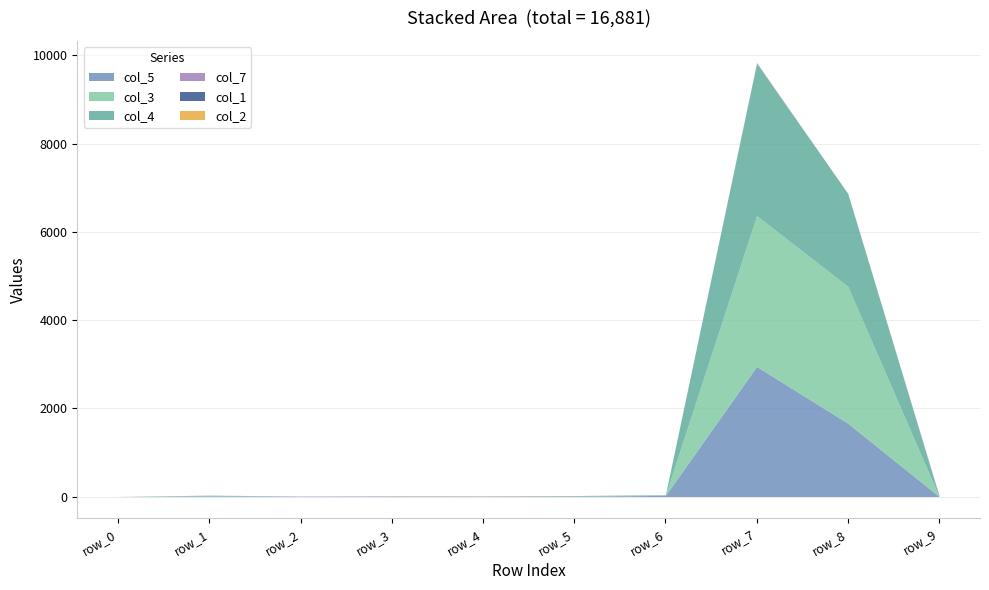

Reading right to left, list all the values displayed in this chart.

col_5: row_9=5	row_8=1664	row_7=2951	row_6=27	row_5=8	row_4=5	row_3=0	row_2=6	row_1=14	row_0=0
col_3: row_9=0	row_8=3102	row_7=3418	row_6=5	row_5=2	row_4=2	row_3=0	row_2=0	row_1=6	row_0=1
col_4: row_9=1	row_8=2105	row_7=3458	row_6=9	row_5=12	row_4=3	row_3=0	row_2=1	row_1=12	row_0=0
col_7: row_9=16	row_8=0	row_7=7	row_6=0	row_5=0	row_4=4	row_3=0	row_2=5	row_1=0	row_0=1
col_1: row_9=6	row_8=0	row_7=1	row_6=2	row_5=0	row_4=0	row_3=9	row_2=0	row_1=0	row_0=0
col_2: row_9=0	row_8=0	row_7=3	row_6=0	row_5=2	row_4=5	row_3=2	row_2=0	row_1=1	row_0=0